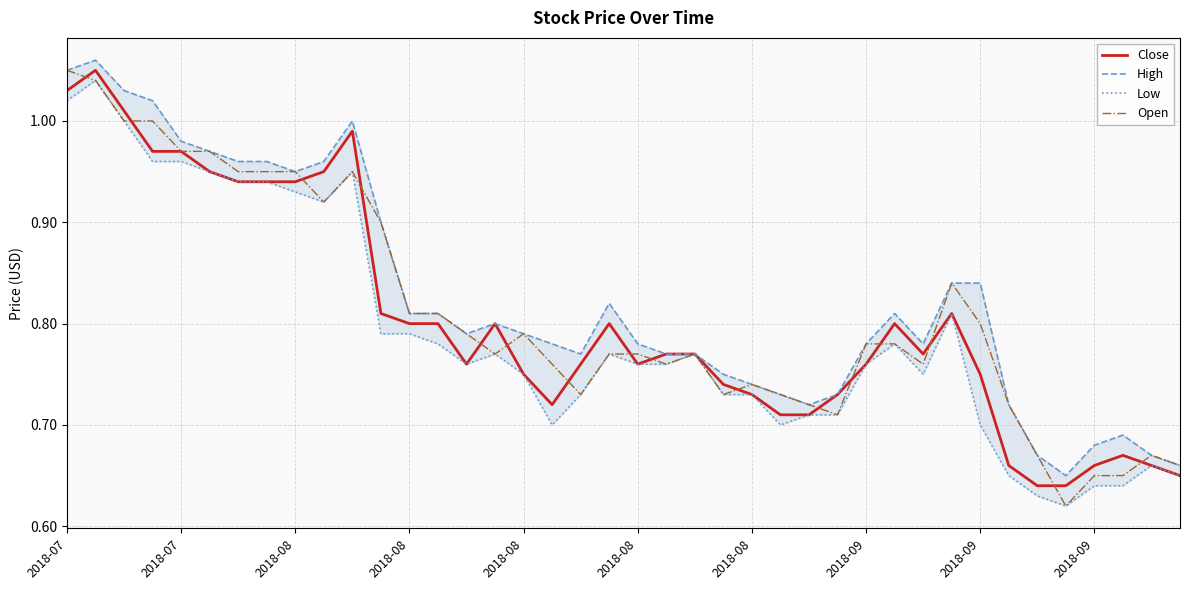

What is the value of the Close point at the 23rd from the left?

0.8